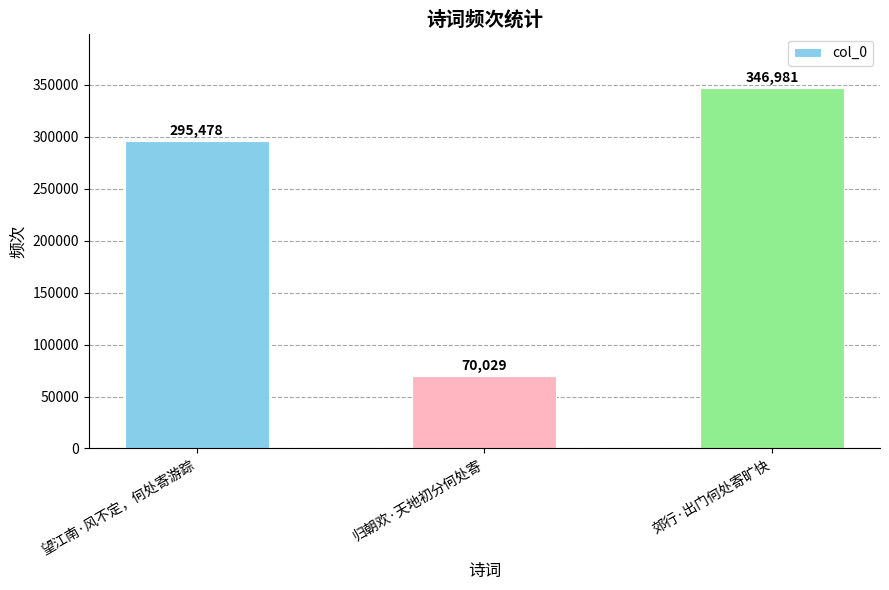

Does the chart contain stacked bars?

No